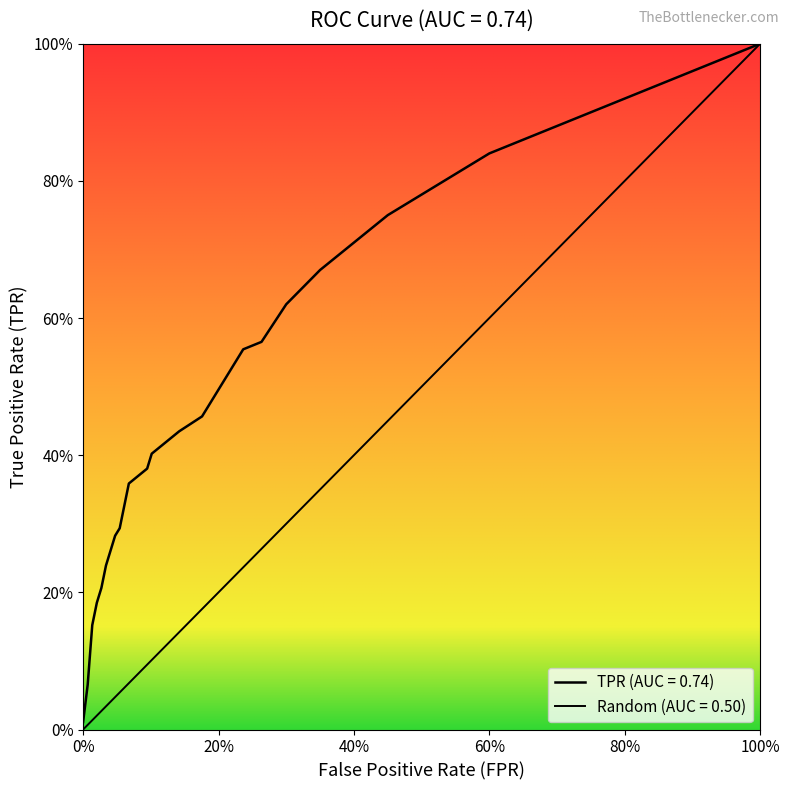

How many data points does each series have?

35